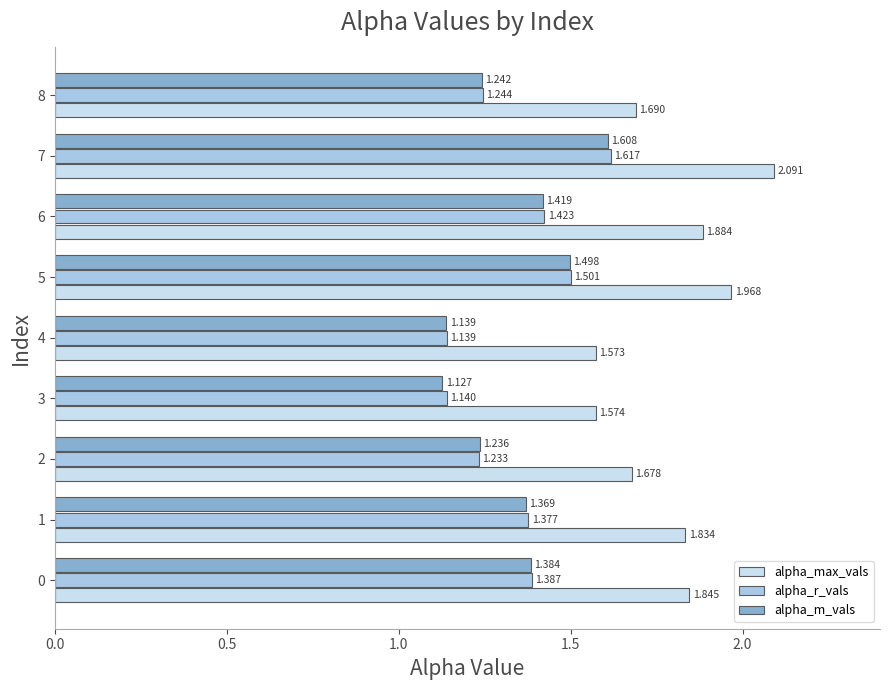

Count the alpha_m_vals values in the range 1 to 2.

9